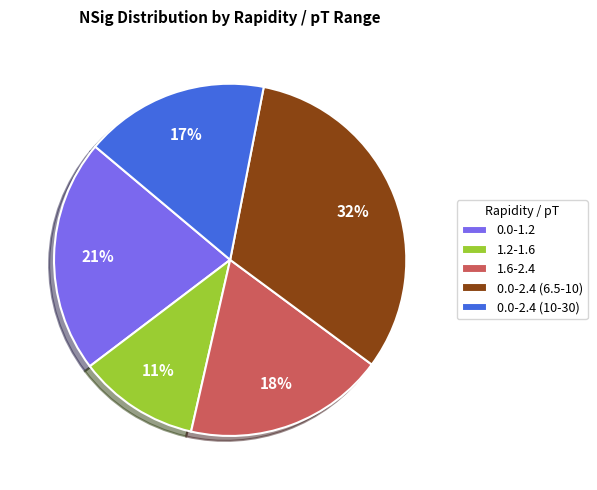

True or false: 1.2-1.6 accounts for 1% of the total.

False